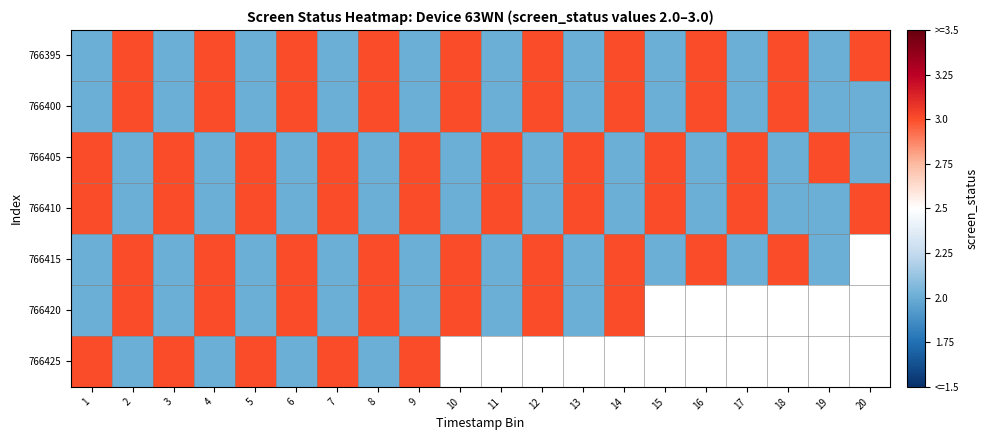

Which category has the highest value in the 766420 series?

2